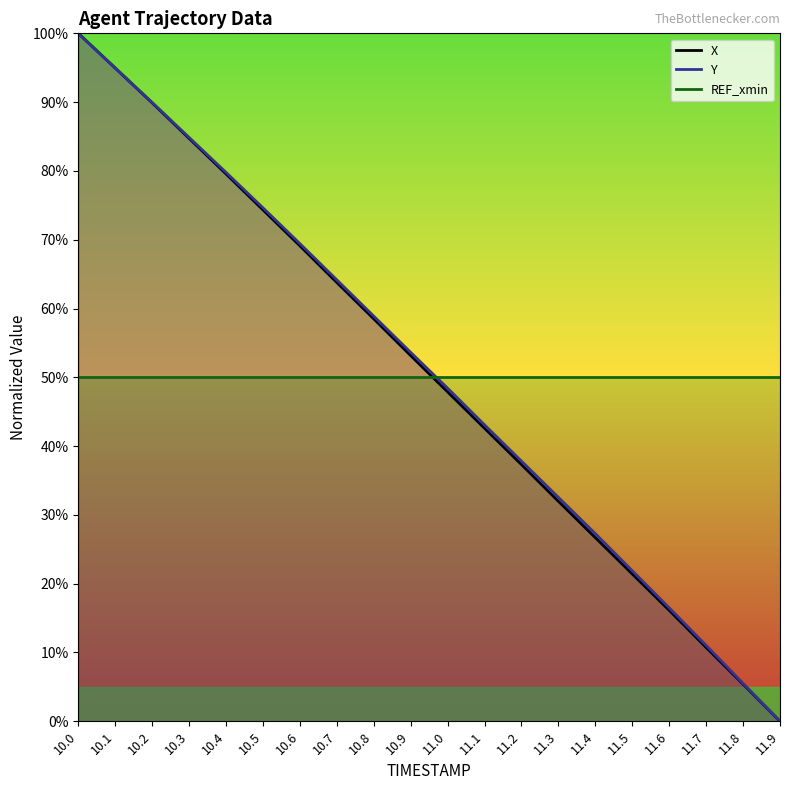

What is the sum of the X values at 10.0 and 10.2?

189.9